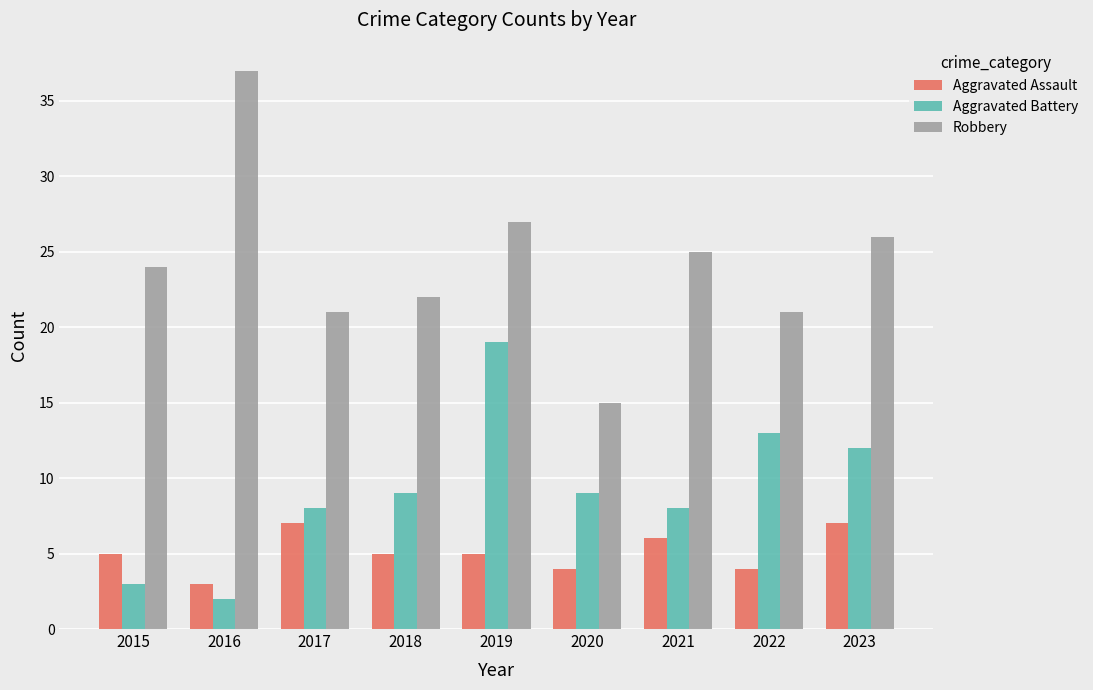

What are all the series names shown in the legend?

Aggravated Assault, Aggravated Battery, Robbery